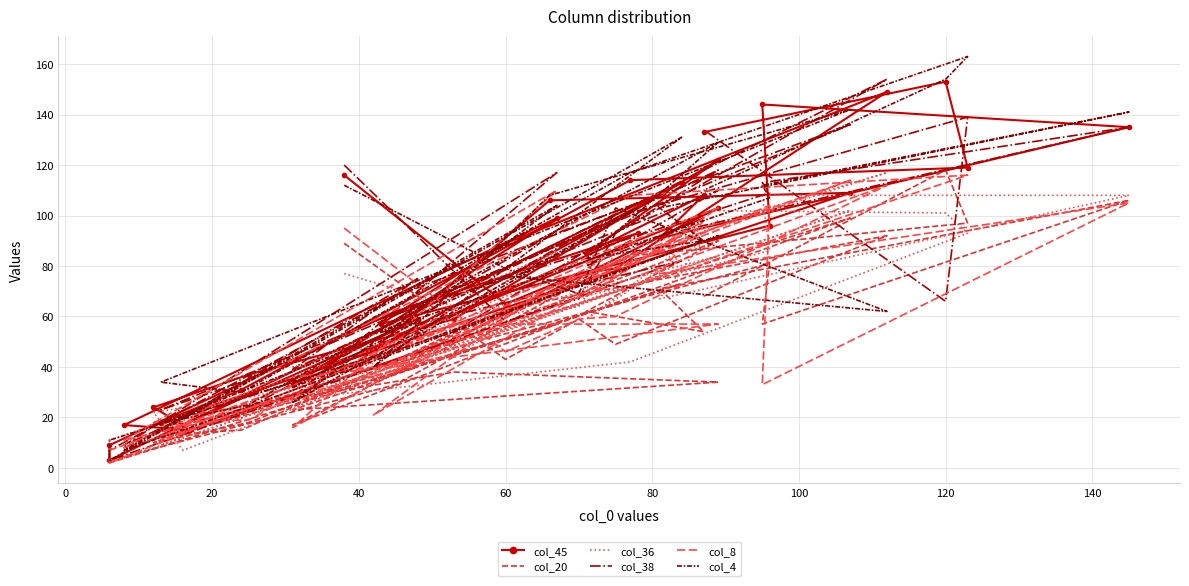

Reading right to left, transcribe all the data shown in this chart.

col_45: 133	153	119	114	31	18	109	106	47	113	3	9	62	93	33	99	17	15	51	103	35	59	17	24	37	59	122	85	108	91	135	144	96	57	89	149	79	77	65	116
col_20: 68	118	97	84	15	13	99	56	35	73	2	3	33	86	17	57	8	21	38	34	23	40	14	10	18	50	90	62	54	71	106	57	81	40	63	92	49	59	43	89
col_36: 102	101	93	42	25	9	102	61	36	79	2	11	50	83	23	86	8	16	47	84	40	42	7	22	28	45	98	59	90	67	108	108	86	48	68	117	85	64	58	77
col_38: 134	66	139	101	34	23	136	92	53	82	3	7	68	105	28	117	9	21	54	118	39	75	20	14	24	68	110	80	99	92	135	113	109	59	79	154	93	67	58	120
col_8: 81	113	116	108	33	11	114	72	21	92	2	7	47	90	16	110	11	17	57	57	36	41	17	18	19	63	103	68	98	77	105	33	104	40	57	112	60	59	46	95
col_4: 110	154	163	117	30	34	142	108	40	131	3	11	47	103	26	104	7	16	54	92	32	58	21	17	25	72	129	83	90	103	141	112	107	54	76	62	103	69	79	112